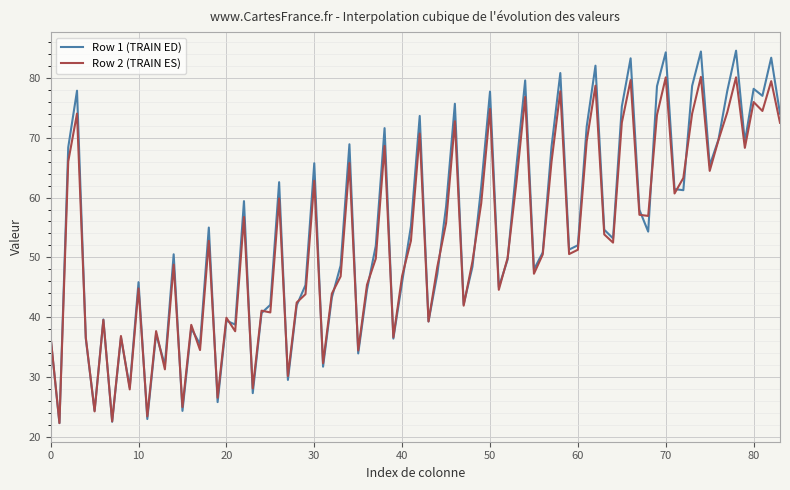

List the series in order of their peak value, highest first.

Row 1 (TRAIN ED), Row 2 (TRAIN ES)